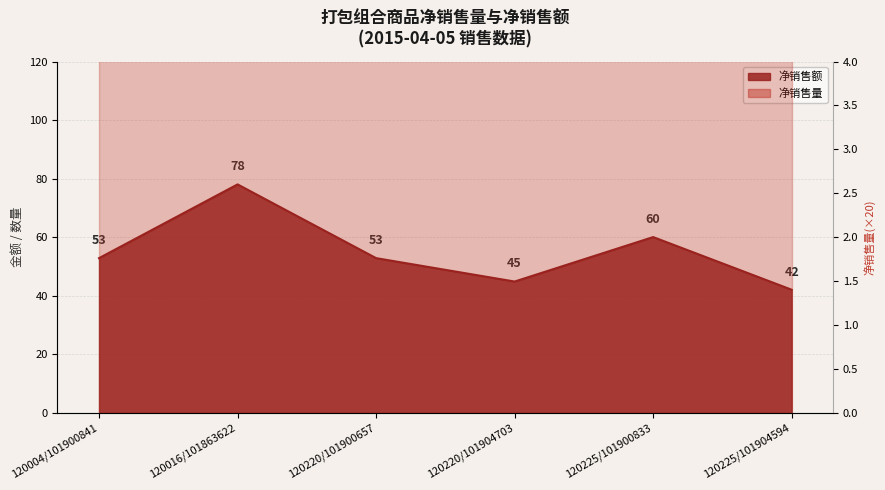

At which category does the chart reach its minimum across all series?

120225/101904594